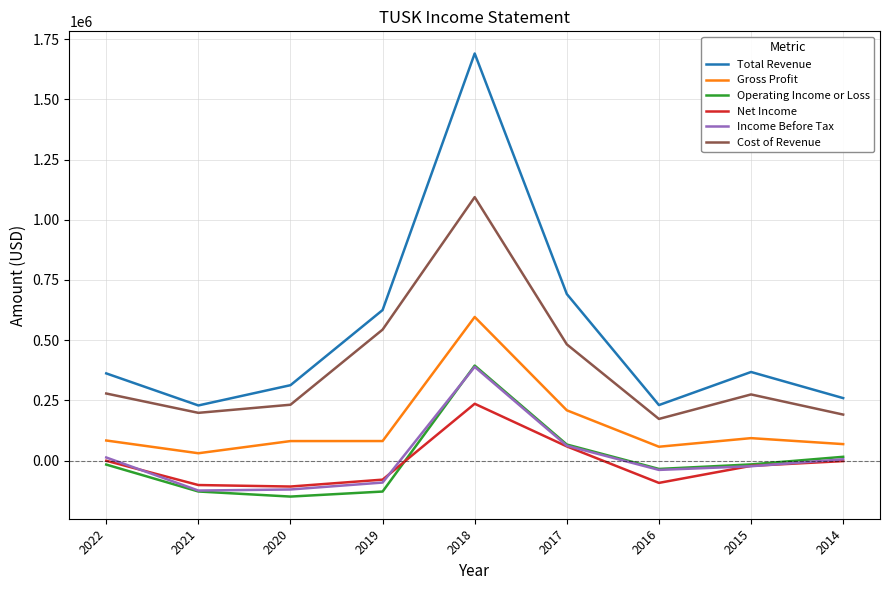

What is the greatest value displayed?

1690100